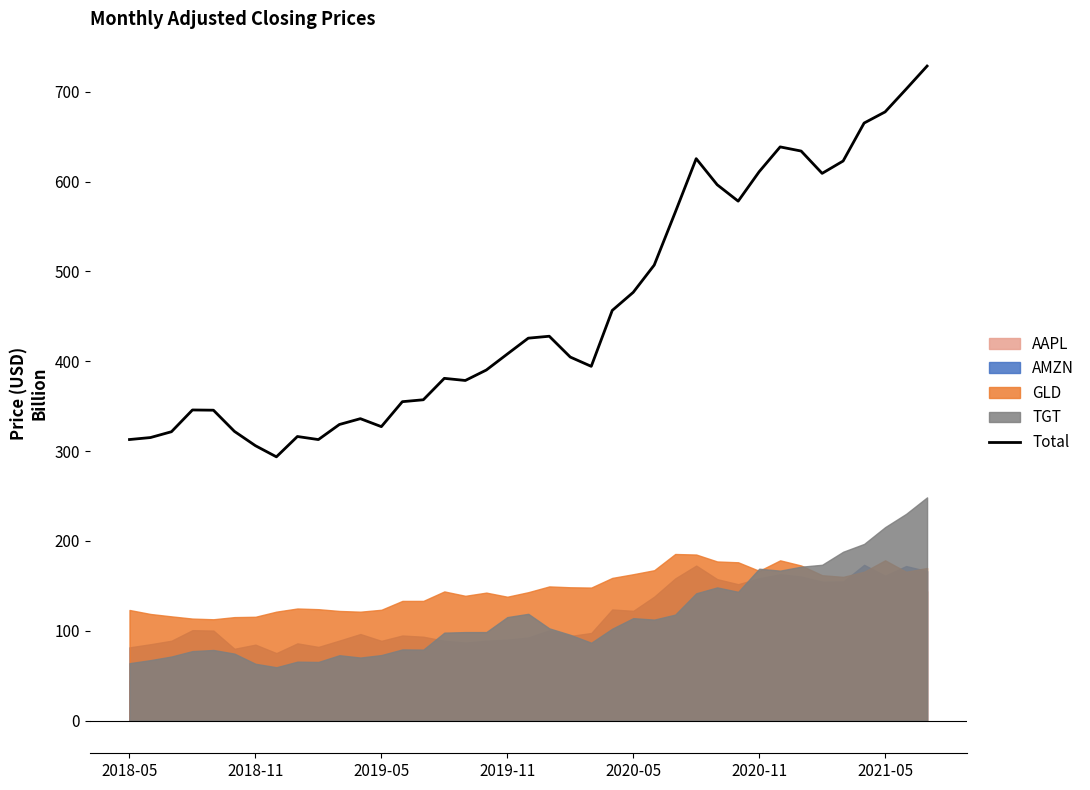

True or false: the data shows 728.7 at 38.

True